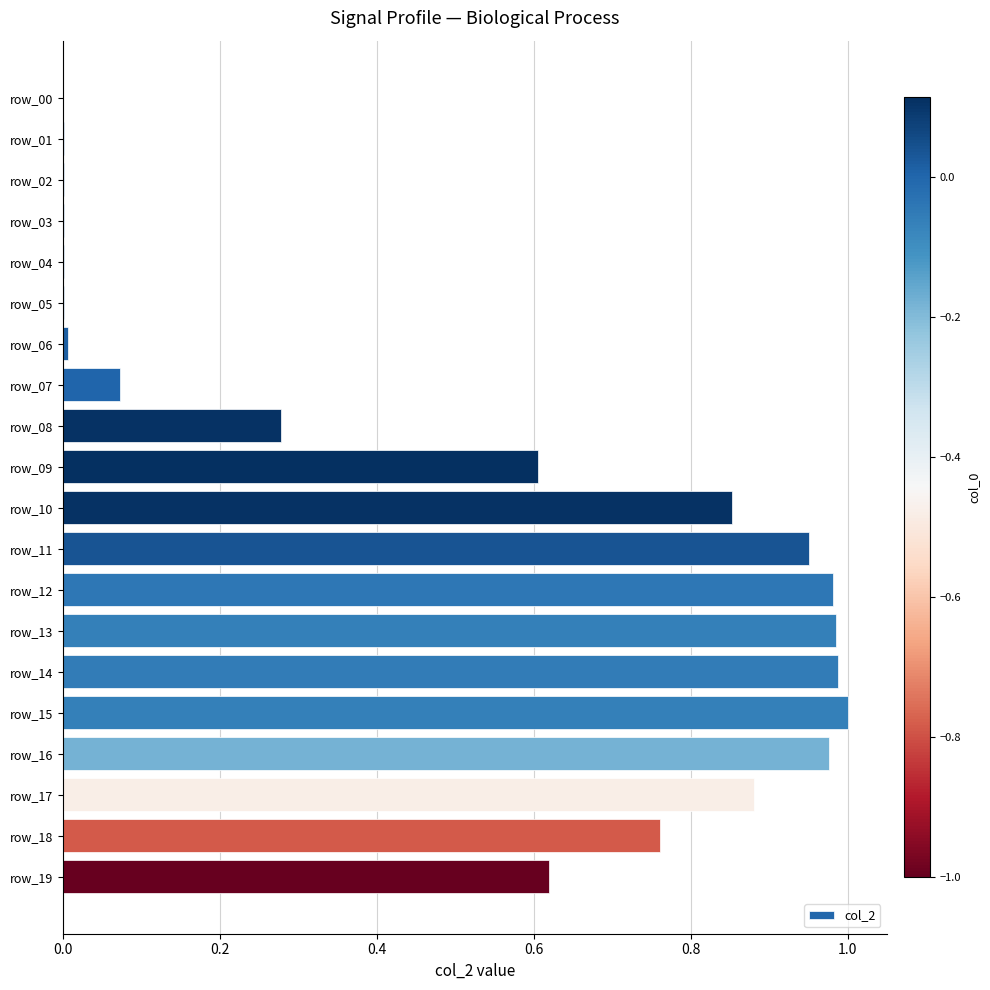

Does the chart contain stacked bars?

No